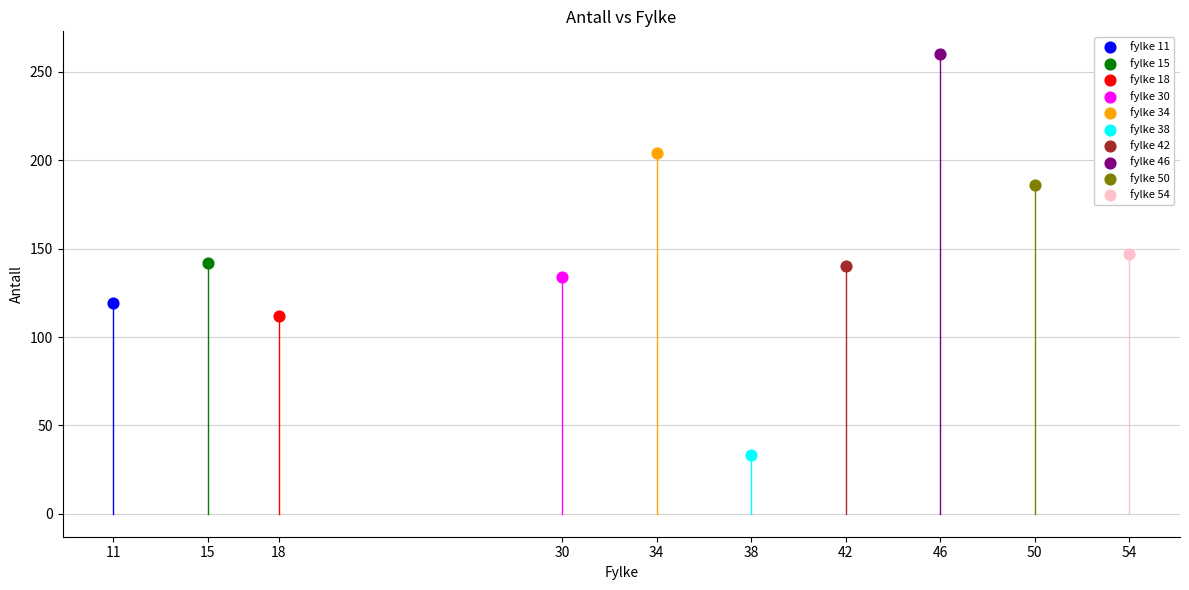

What are all the series names shown in the legend?

fylke 11, fylke 15, fylke 18, fylke 30, fylke 34, fylke 38, fylke 42, fylke 46, fylke 50, fylke 54